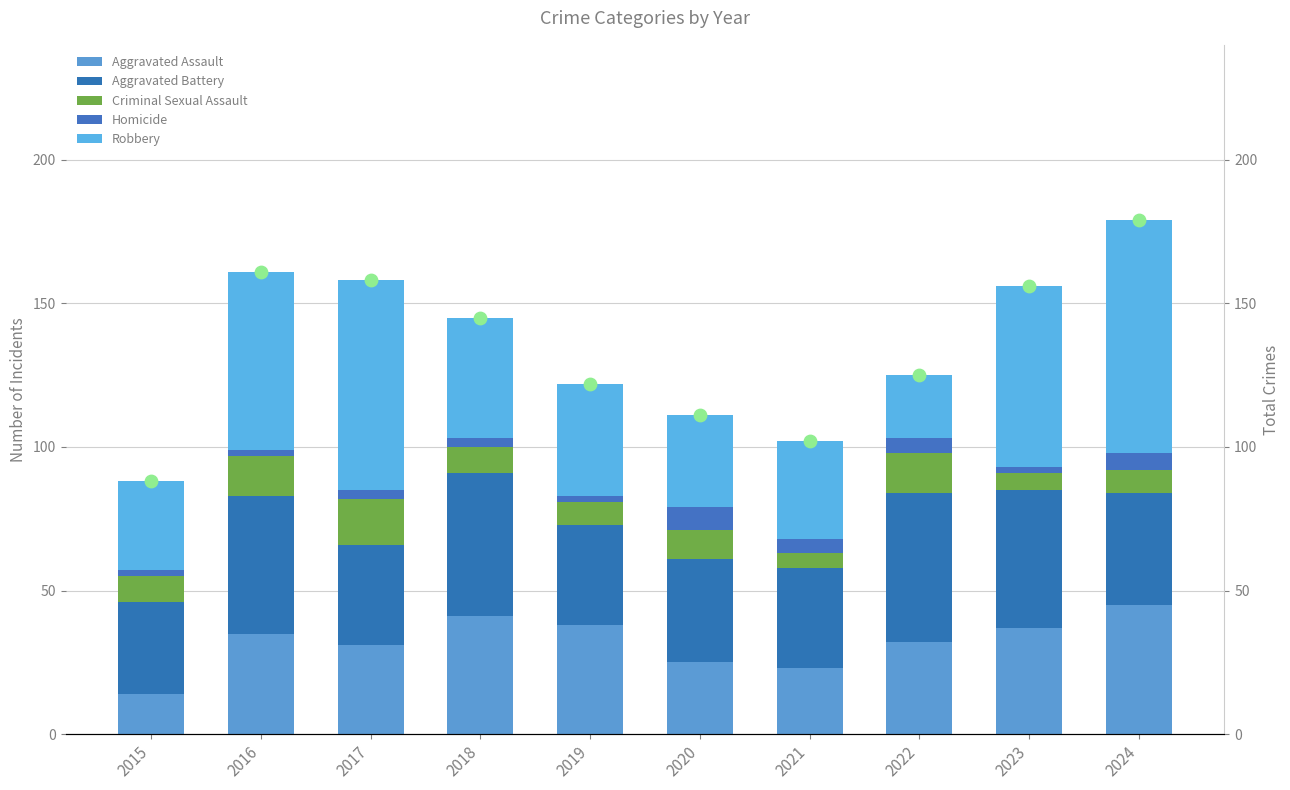

Which series reaches the maximum Y coordinate?

Total